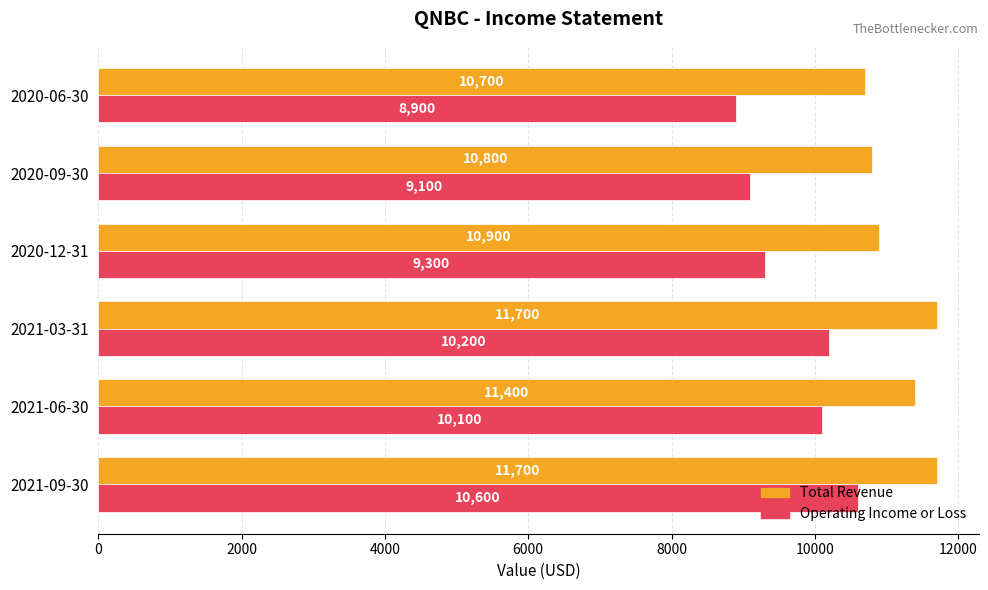

Which series has the largest total across all categories?

Total Revenue